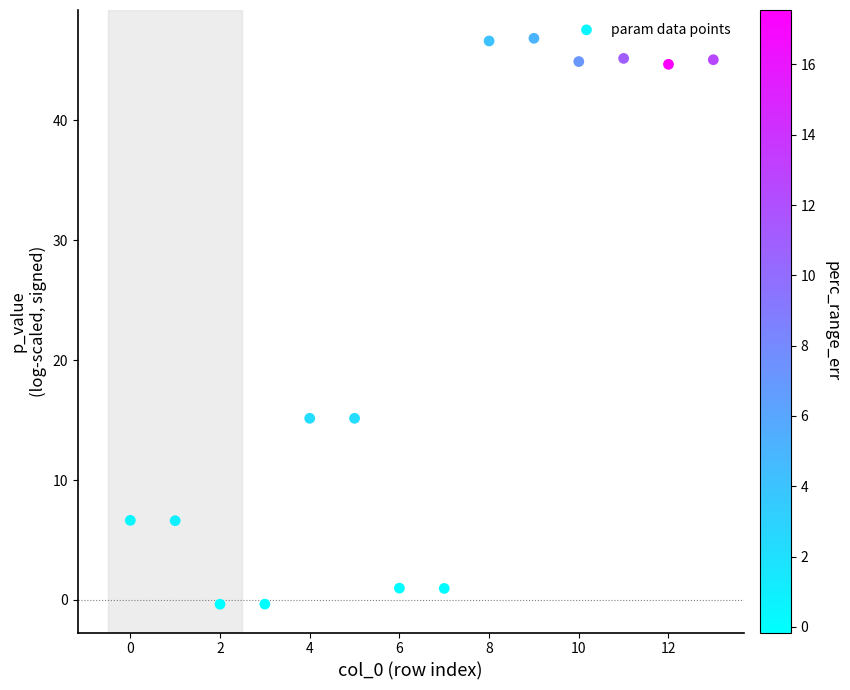

What is the range of Y values (max minus min)?

47.2